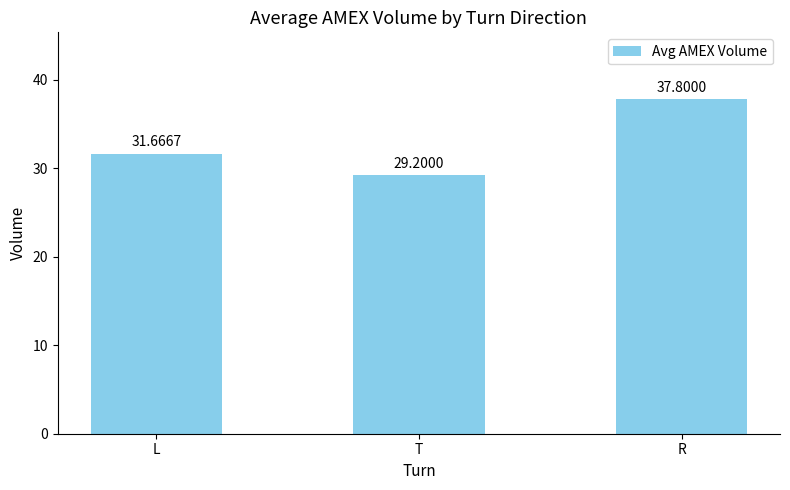

How many data points are above 31?

2